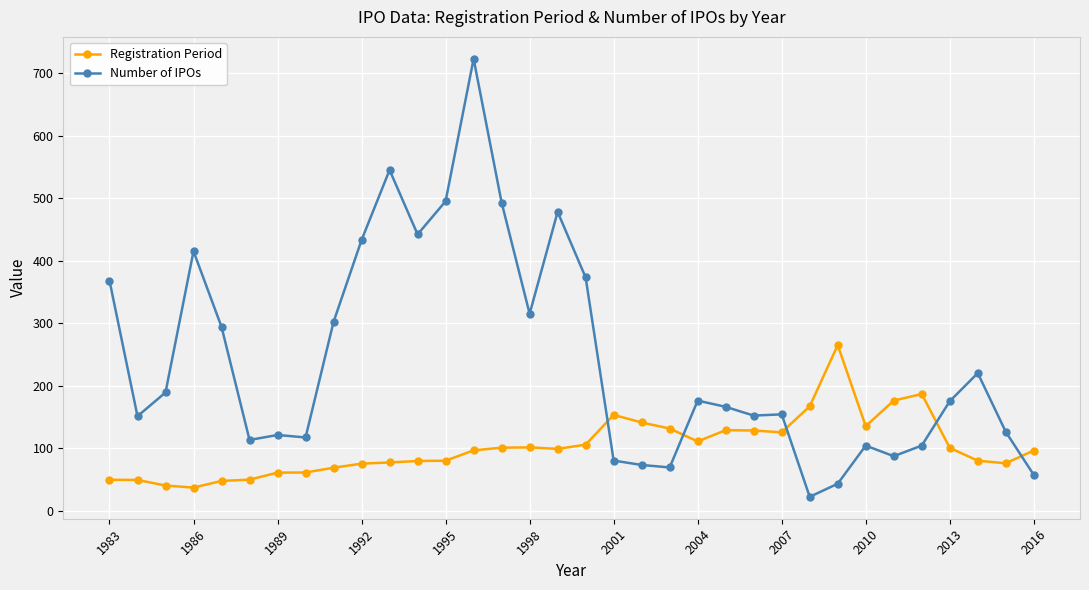

What is the greatest value displayed?

723.0